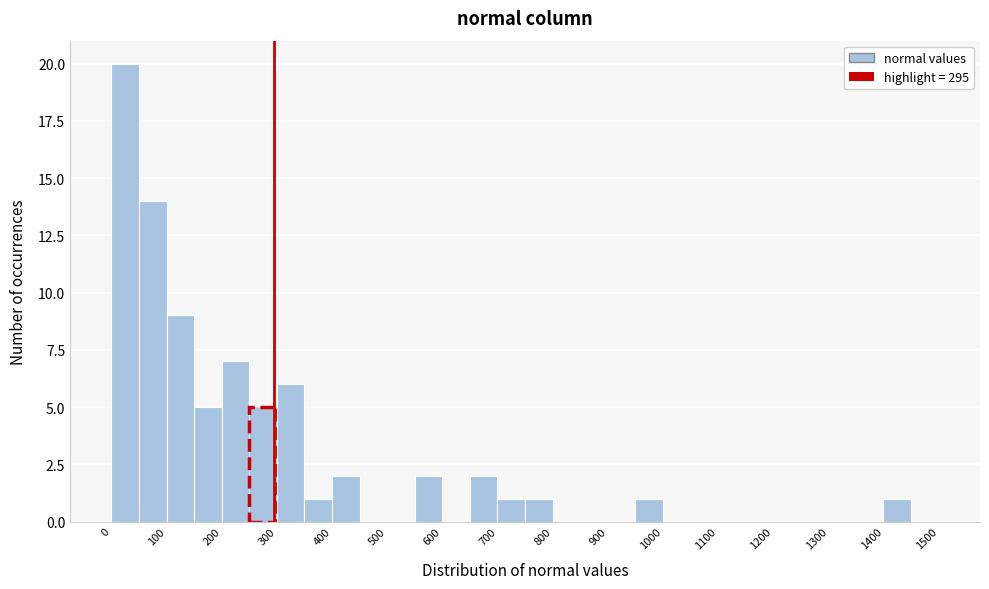

Reading left to right, transcribe this chart: for each bar, give the range it covers on the x-axis and its height. The values are not printed on the chart, so give them approximately, as read against the axis.

0 to 50: 20
50 to 100: 14
100 to 150: 9
150 to 200: 5
200 to 250: 7
250 to 300: 5
300 to 350: 6
350 to 400: 1
400 to 450: 2
450 to 500: 0
500 to 550: 0
550 to 600: 2
600 to 650: 0
650 to 700: 2
700 to 750: 1
750 to 800: 1
800 to 850: 0
850 to 900: 0
900 to 950: 0
950 to 1000: 1
1000 to 1050: 0
1050 to 1100: 0
1100 to 1150: 0
1150 to 1200: 0
1200 to 1250: 0
1250 to 1300: 0
1300 to 1350: 0
1350 to 1400: 0
1400 to 1450: 1
1450 to 1500: 0